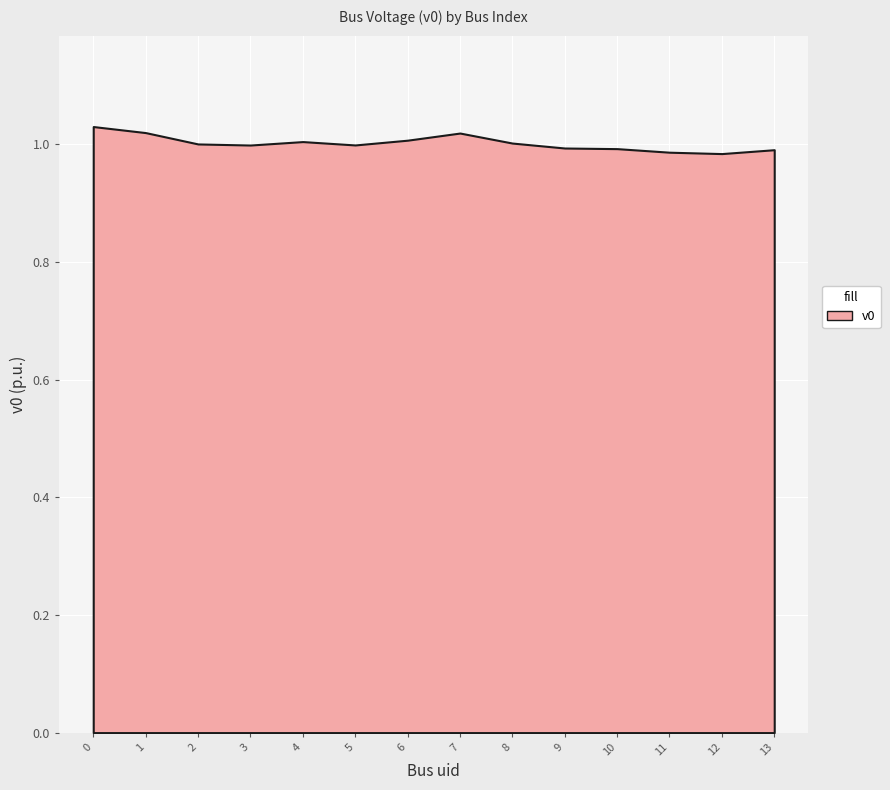

How many data points are less than 1?

7